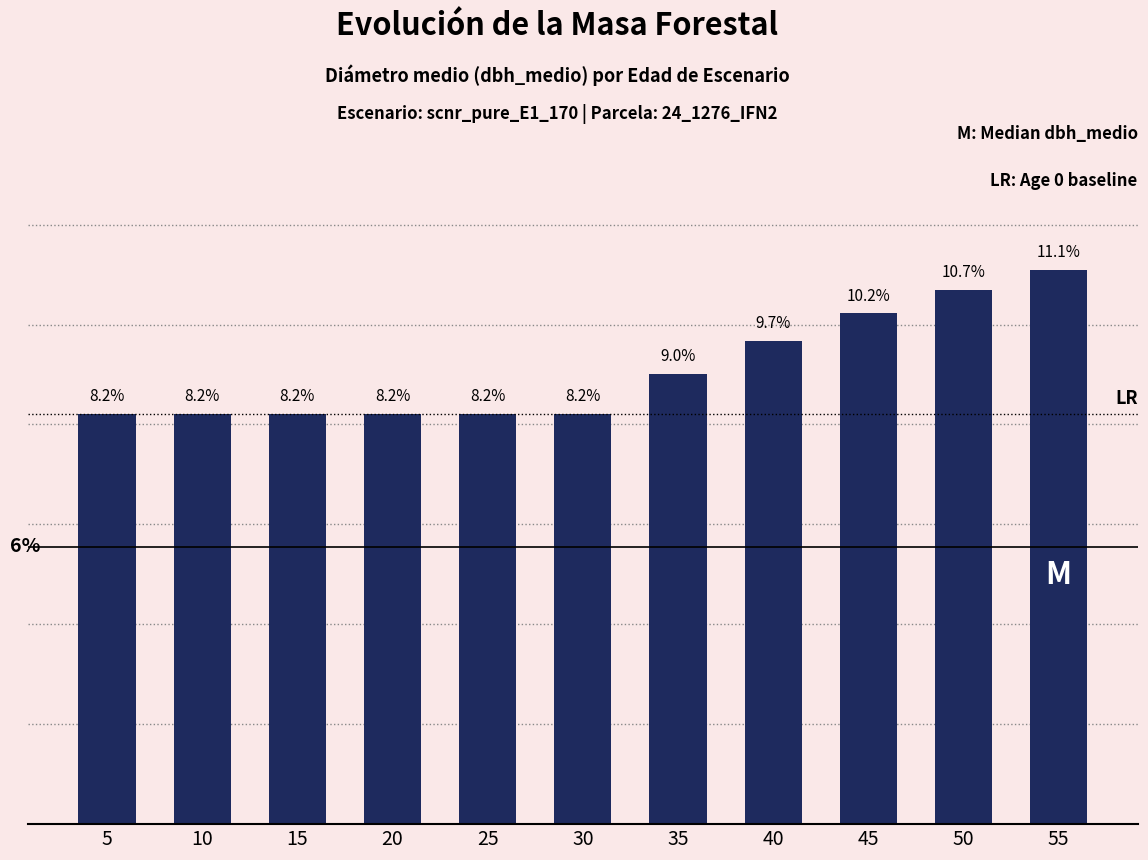

What is the difference between the second highest and second lowest values?

2.5